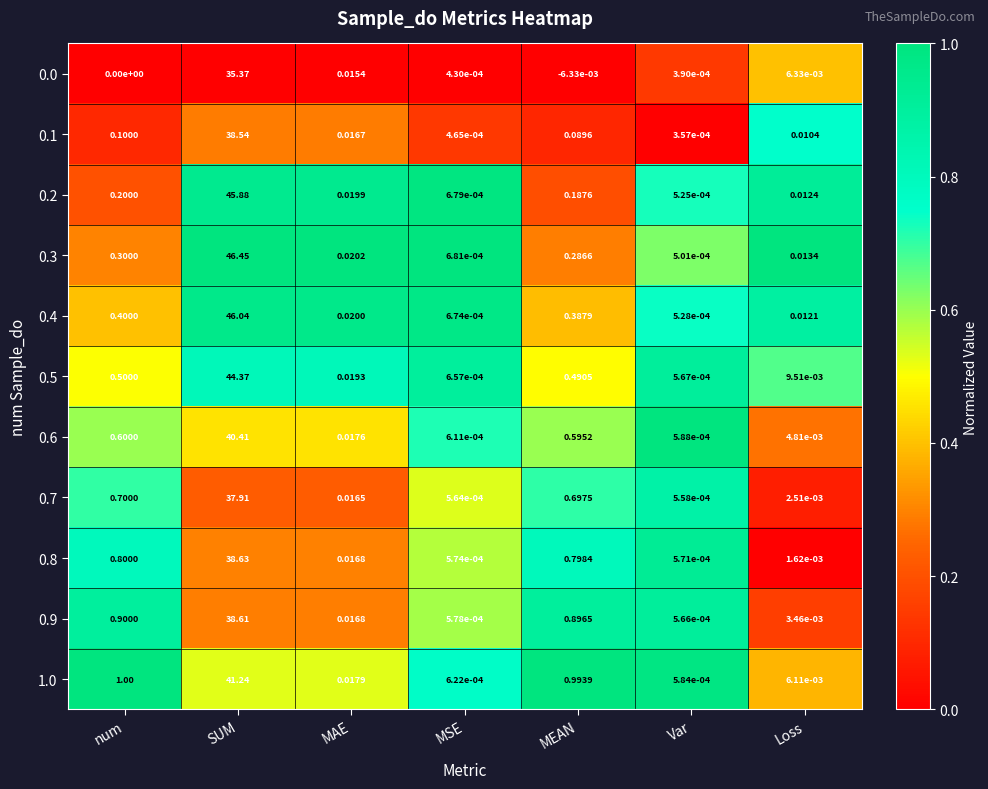

At which category is the sum across all series the highest?

SUM